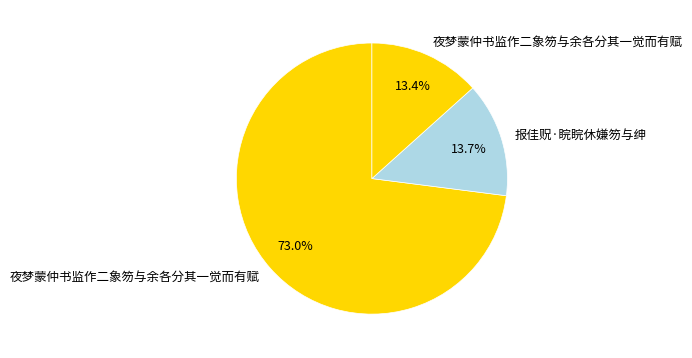

Count the number of slices in the pie.

3